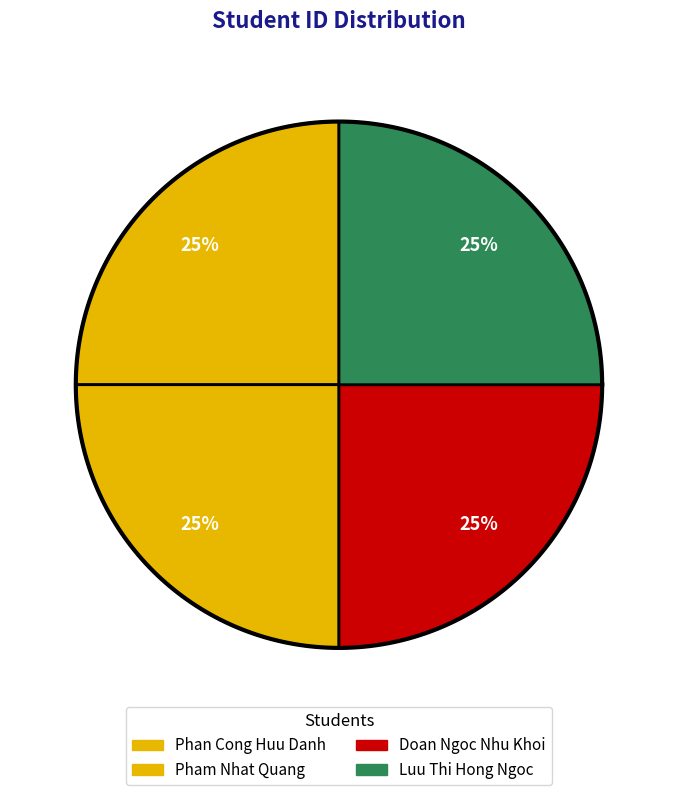

Is Luu Thi Hong Ngoc the majority of the pie?

No